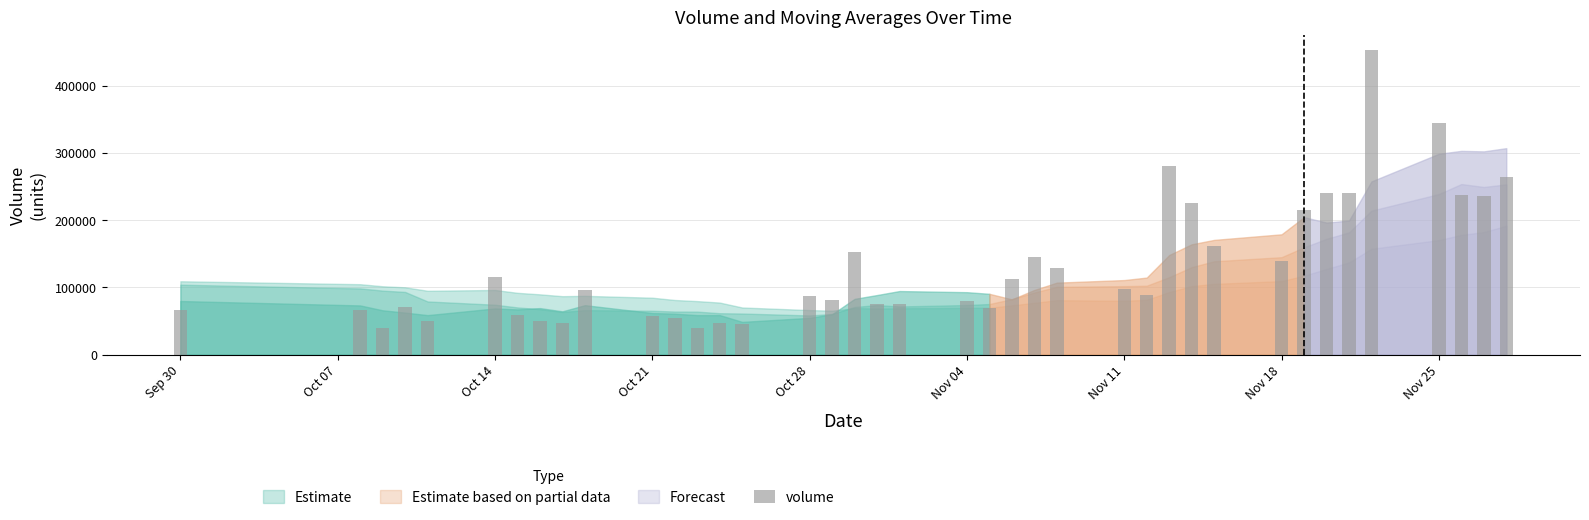

What is the value of the 37th bar from the left?

237198.7